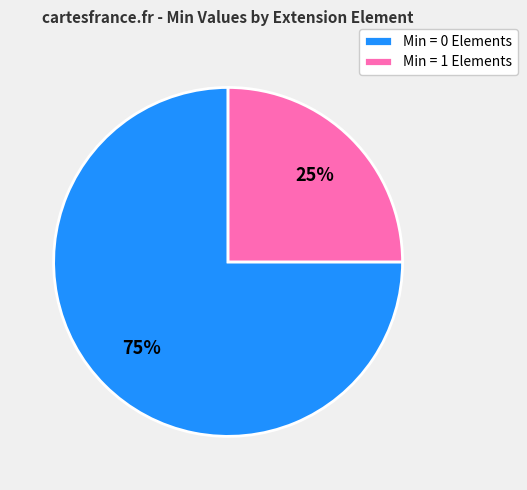

Which category has the biggest portion of the pie?

Min = 0 Elements